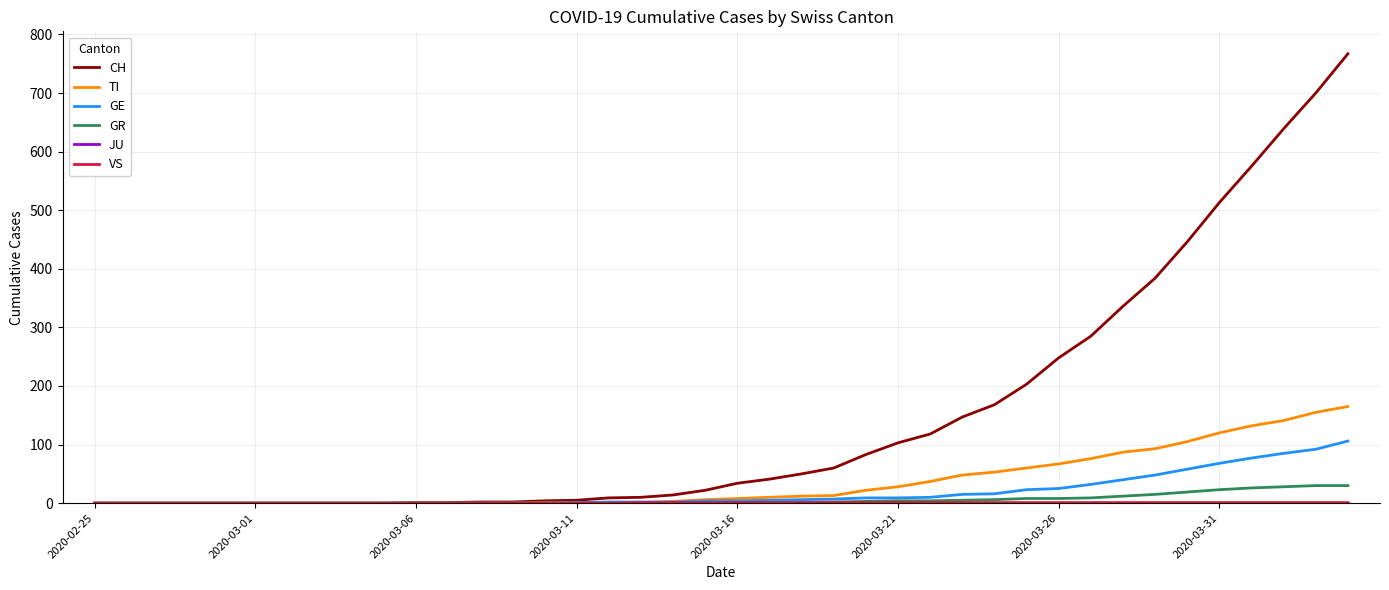

How many distinct data groups are displayed?

6